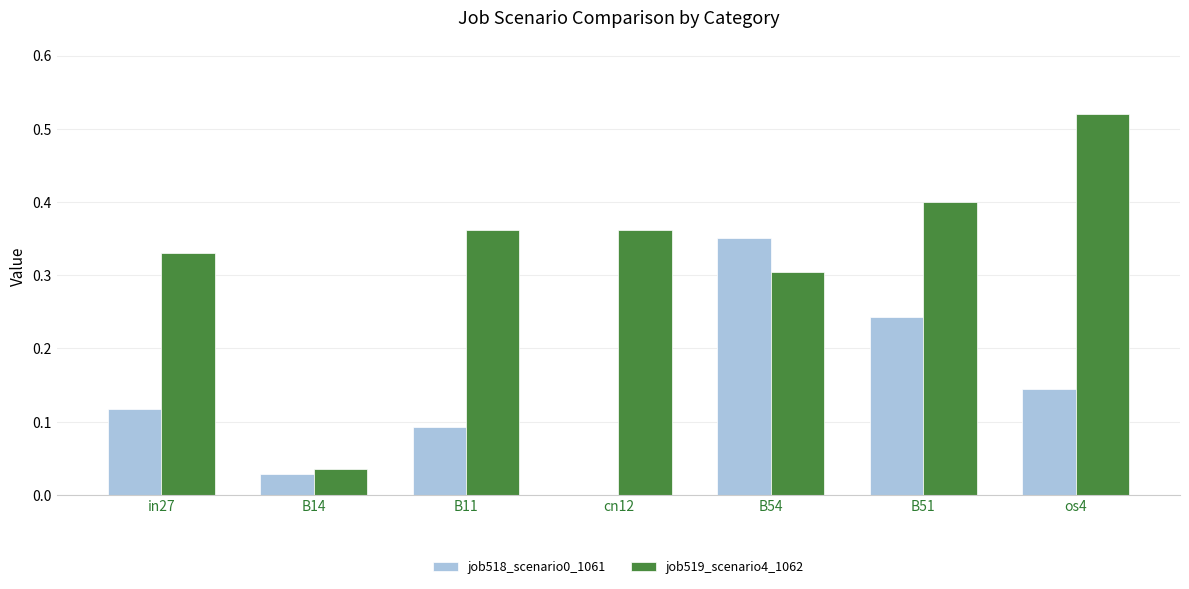

Which series has the widest spread of values?

job519_scenario4_1062